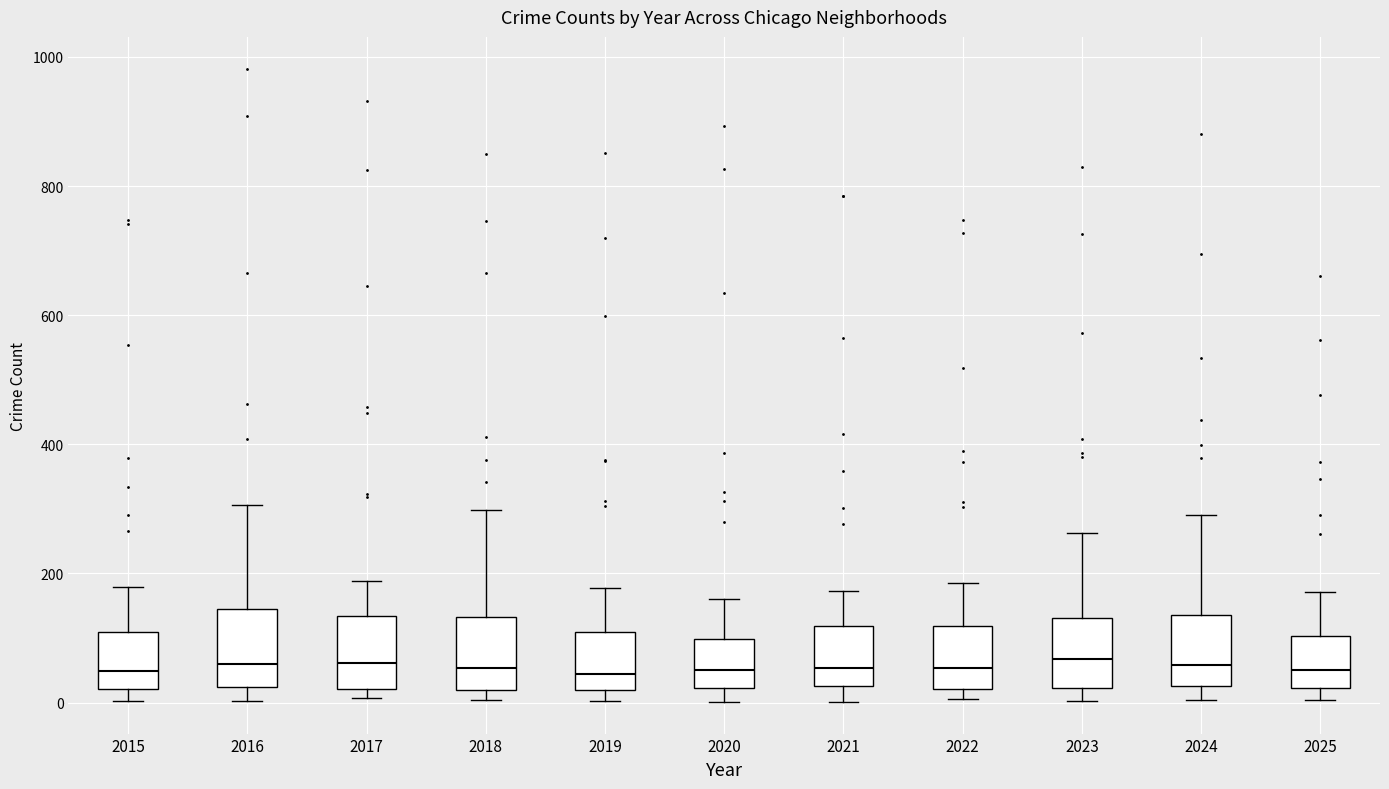

Where is the upper edge of the box at x = 2015 on the y-axis? The values are not printed on the chart, so give them approximately, as read against the axis.

100